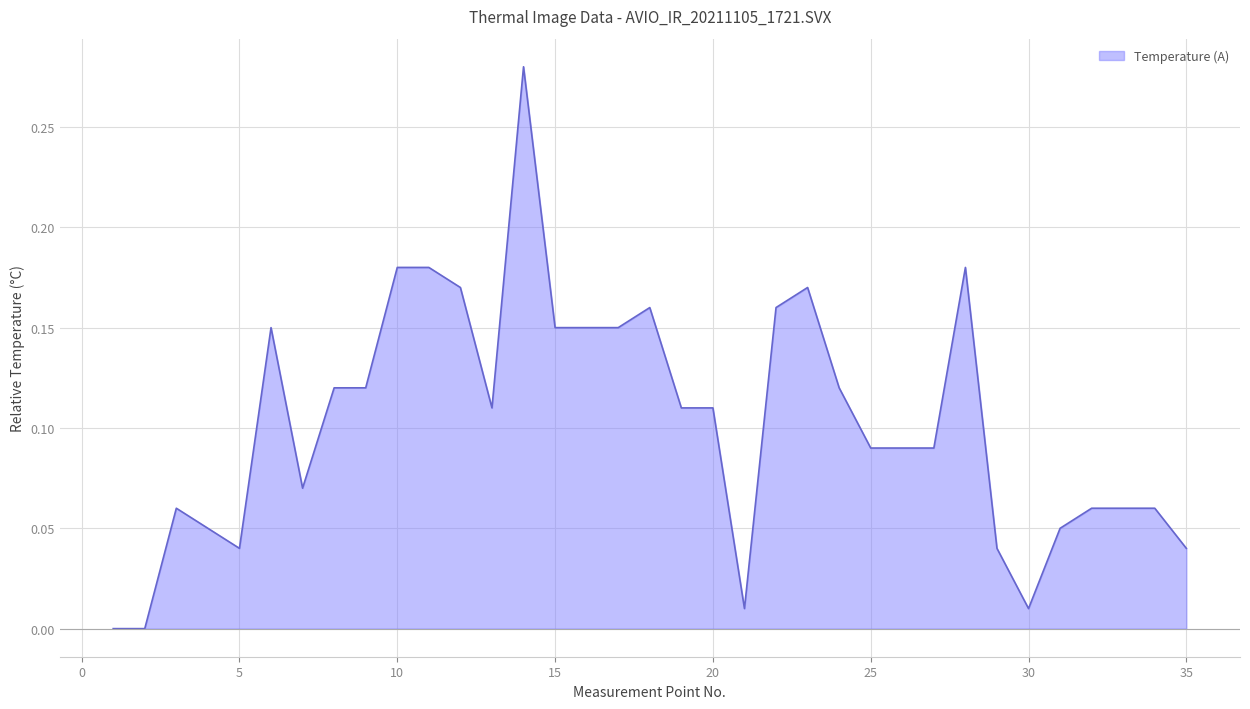

At which category does the chart reach its peak across all series?

14